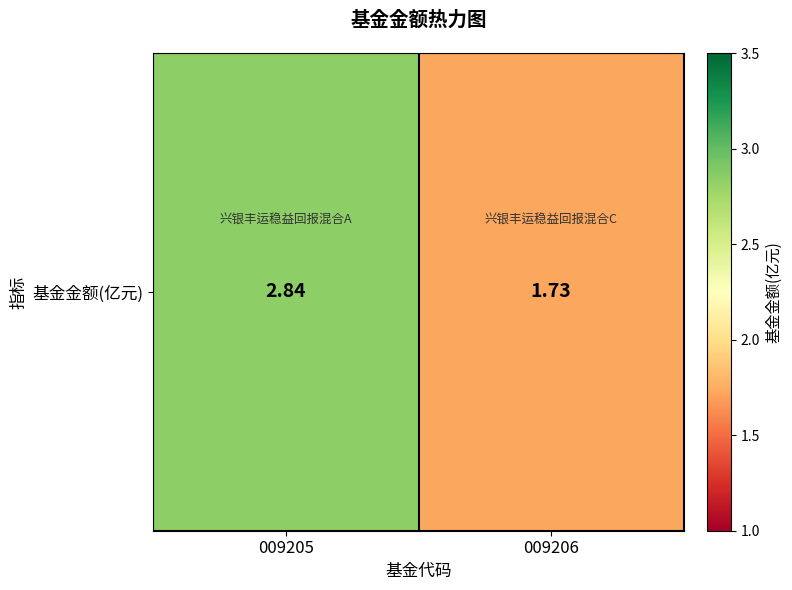

What is the sum of the values at 009205 and 009206?

4.6